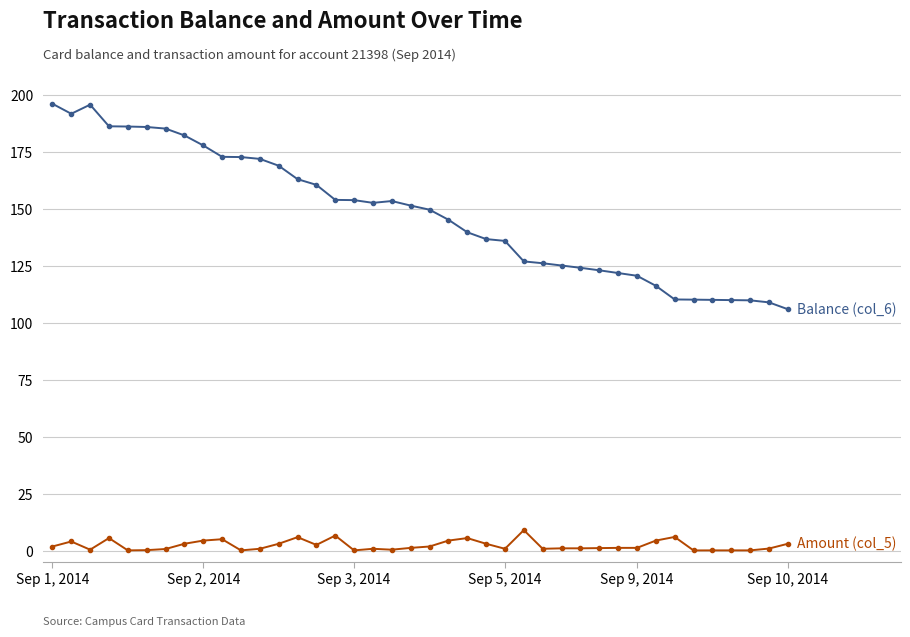

What is the maximum value shown in the chart?

196.1